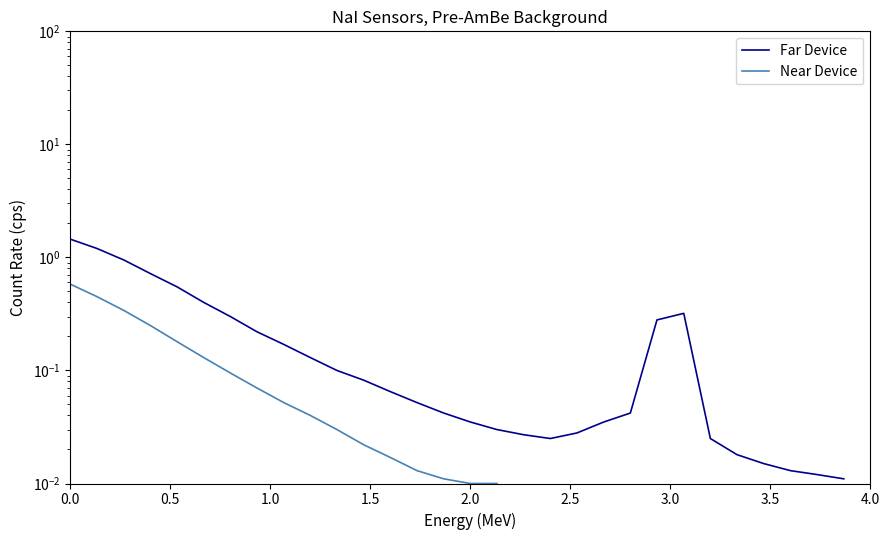

True or false: Near Device and Far Device cross at least once.

False